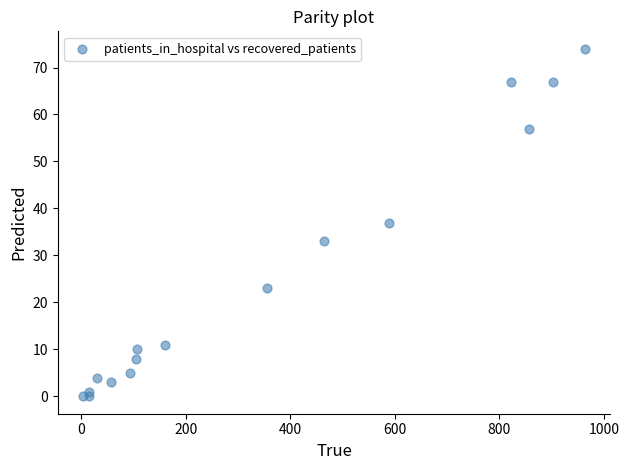

What is the range of X values (max minus min)?

961